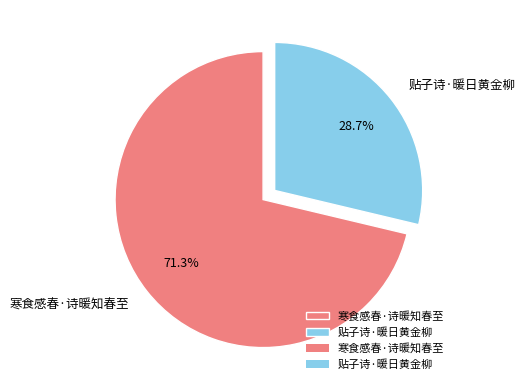

Which slice is the largest?

寒食感春·诗暖知春至